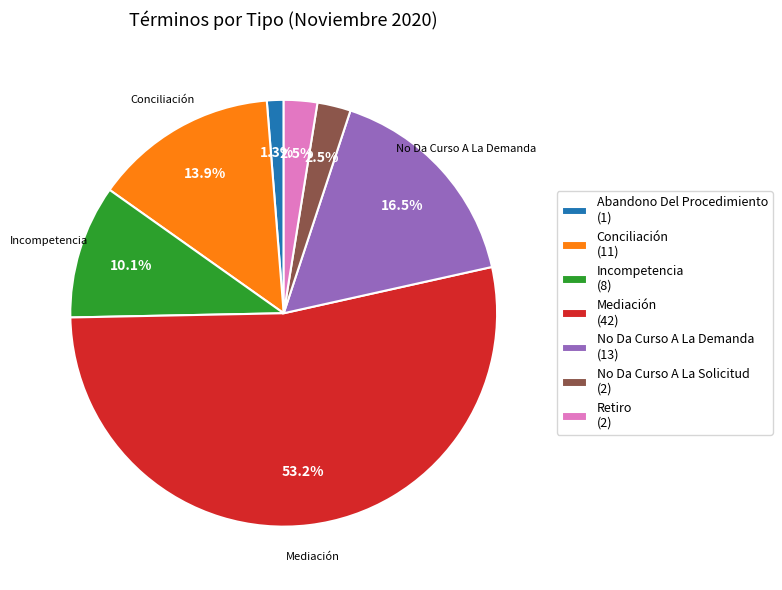

True or false: Abandono Del Procedimiento accounts for 11% of the total.

False